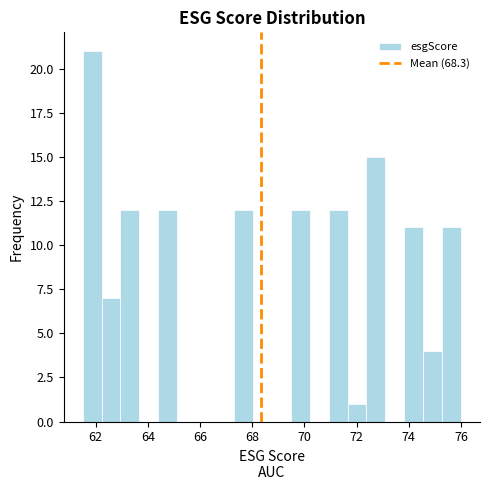

Around what value on the x-axis is the tallest bar? Give the approximate position of its centre, as read against the axis.

61.8